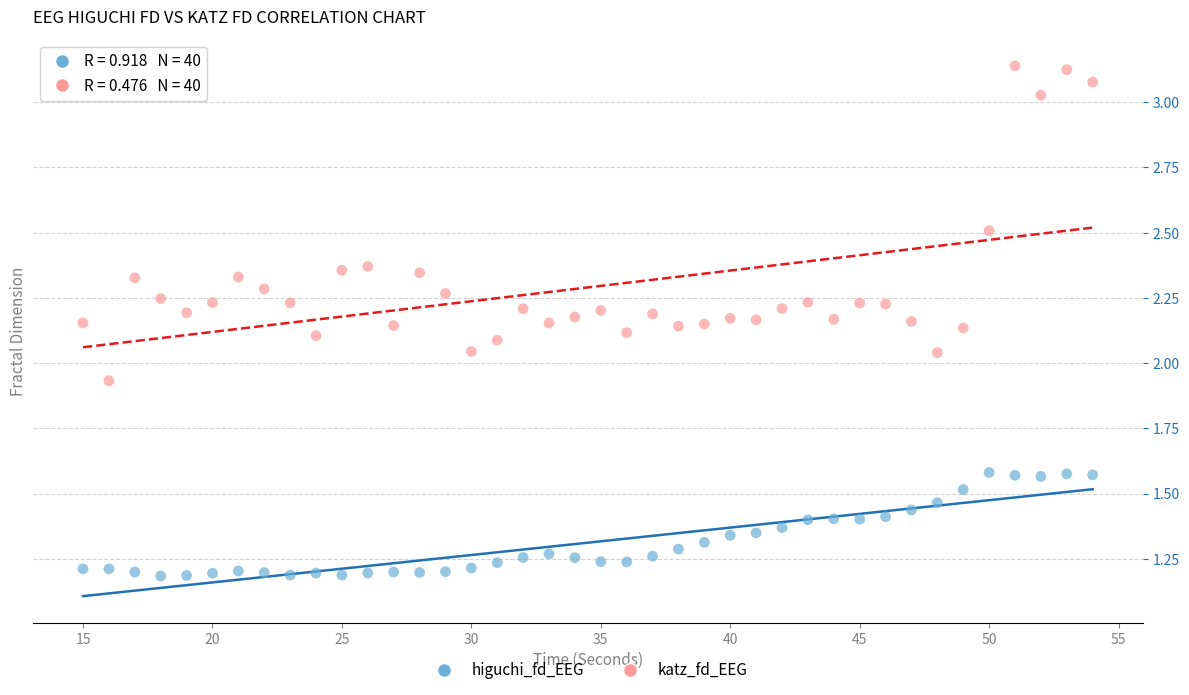

Which series reaches the maximum Y coordinate?

katz_fd_EEG